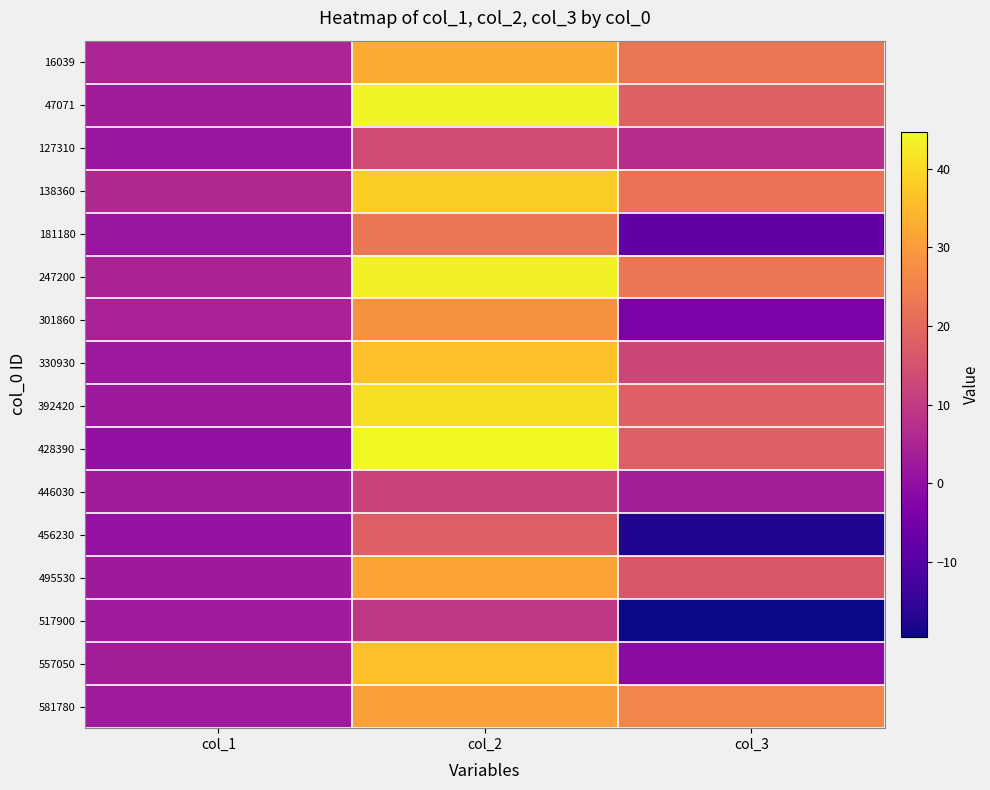

Reading left to right, what are all the values shown in this chart?

16039: col_1=4.9	col_2=32.8	col_3=22.8
47071: col_1=3.2	col_2=44.1	col_3=18.8
127310: col_1=1.5	col_2=13.6	col_3=7.2
138360: col_1=6.0	col_2=38.2	col_3=21.9
181180: col_1=1.5	col_2=23.1	col_3=-7.8
247200: col_1=4.6	col_2=43.5	col_3=22.9
301860: col_1=4.4	col_2=28.3	col_3=-3.7
330930: col_1=2.3	col_2=35.9	col_3=12.4
392420: col_1=2.4	col_2=40.7	col_3=18.3
428390: col_1=0.2	col_2=44.7	col_3=18.3
446030: col_1=3.3	col_2=12.2	col_3=3.4
456230: col_1=0.6	col_2=18.2	col_3=-17.5
495530: col_1=2.6	col_2=31.2	col_3=16.4
517900: col_1=3.0	col_2=9.3	col_3=-19.5
557050: col_1=3.4	col_2=36.0	col_3=-0.7
581780: col_1=2.9	col_2=30.6	col_3=25.7